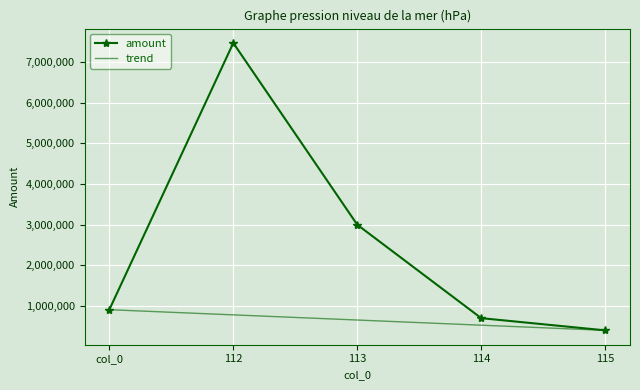

Which has a higher value, 115 or col_0?

col_0